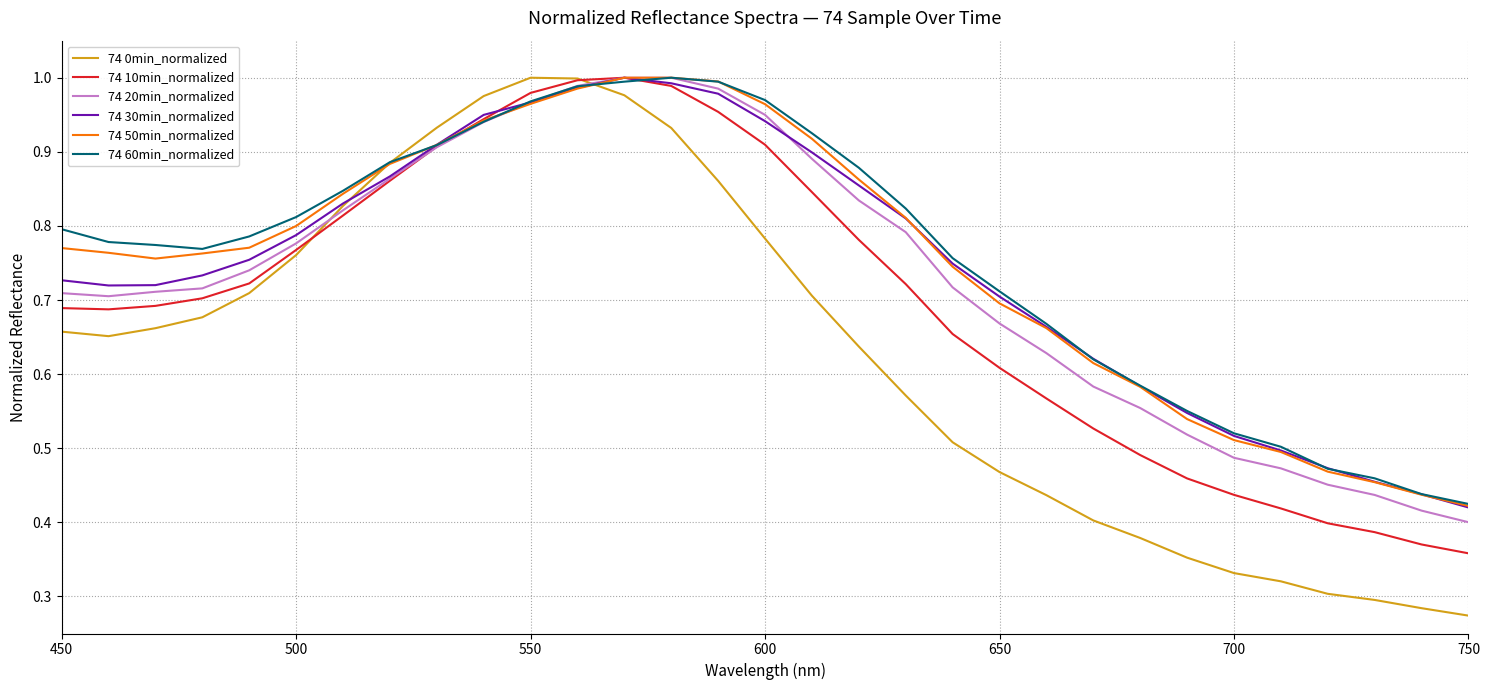

Which series has the widest spread of values?

74 0min_normalized